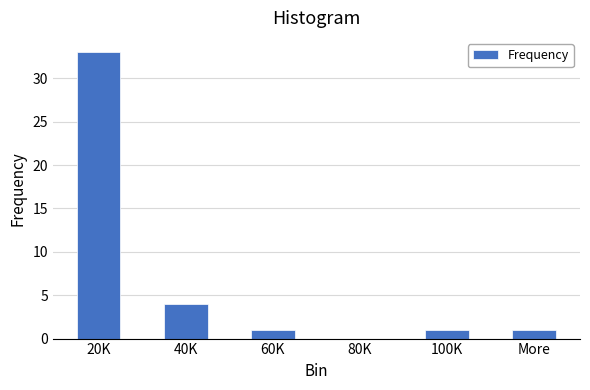

Reading left to right, what are all the values shown in this chart?

20K=33	40K=4	60K=1	80K=0	100K=1	More=1